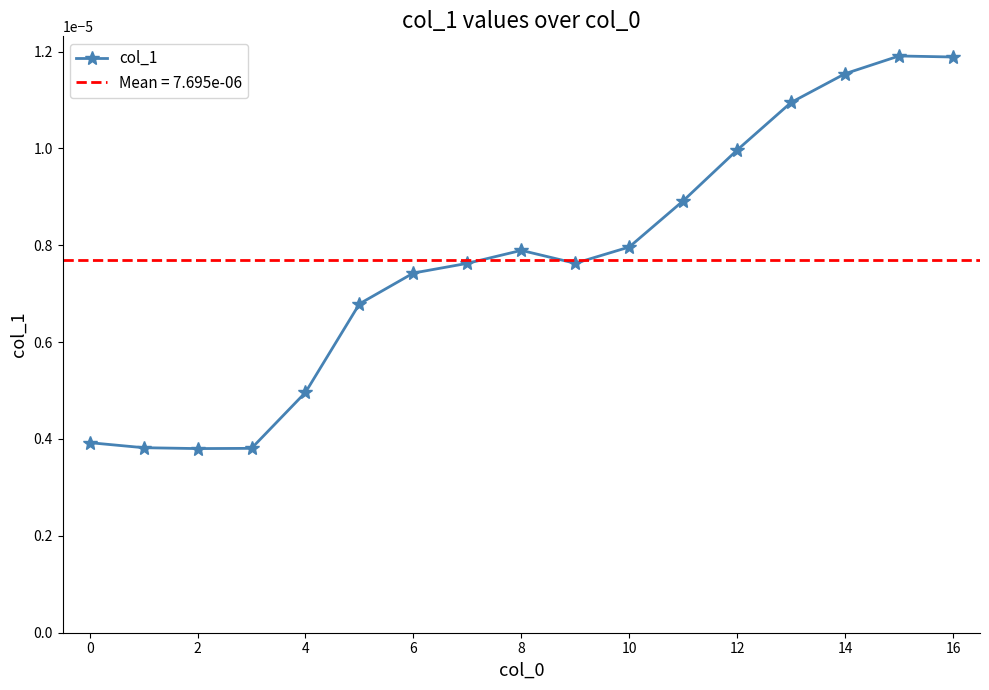

Is this an area chart (filled region under the line)?

No